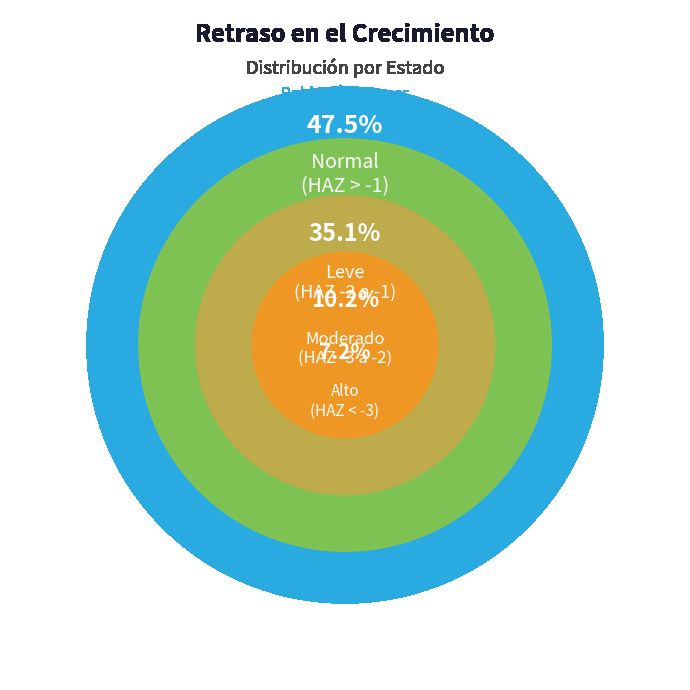

To the nearest percent, what is the average slice percentage?

25%